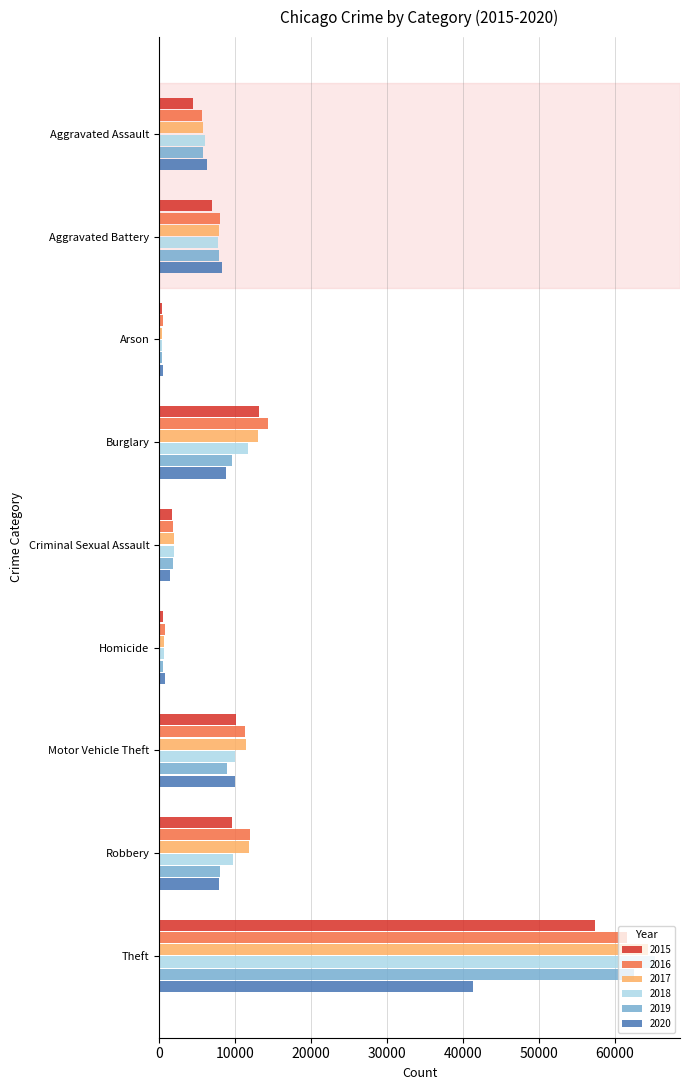

The value of 2019 at Robbery is 2544. True or false?

False